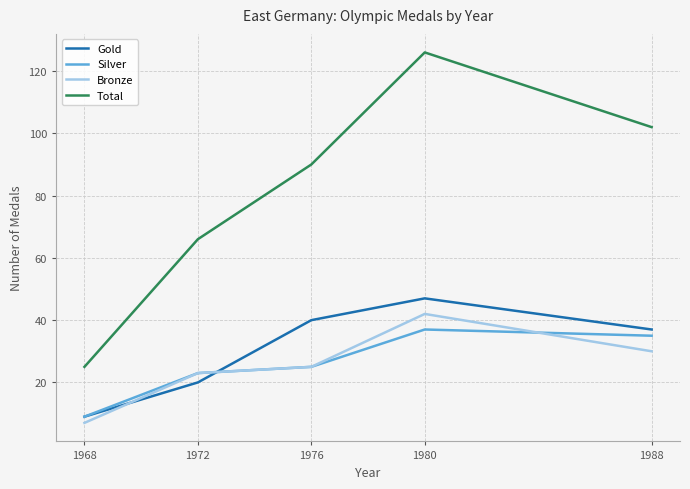

True or false: Gold and Bronze cross at least once.

True